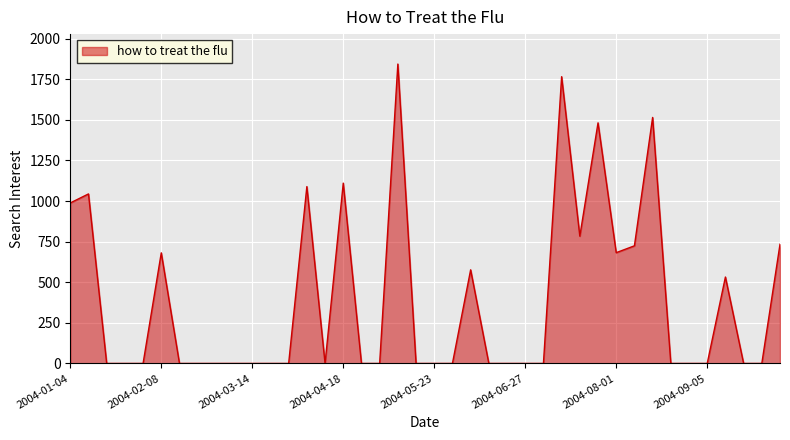

What is the maximum value shown in the chart?

1844.0